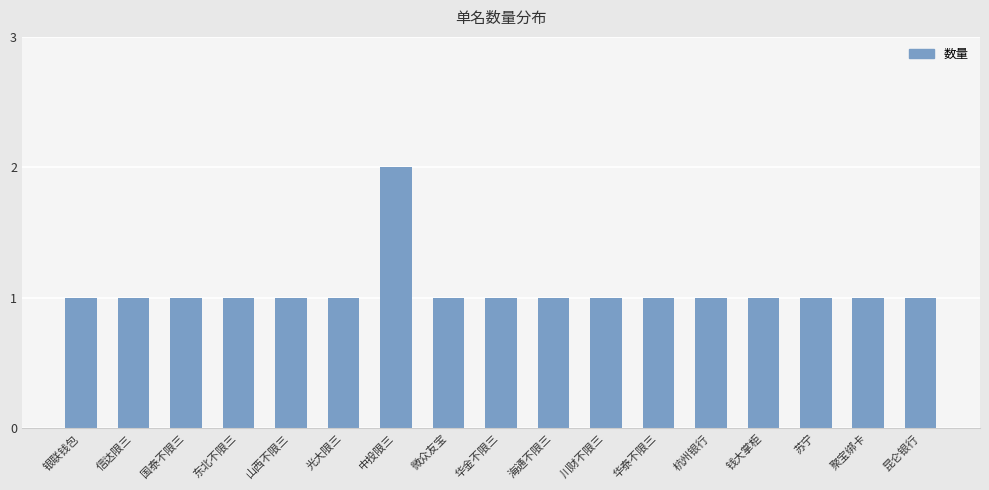

How many values are between 1 and 2?

17